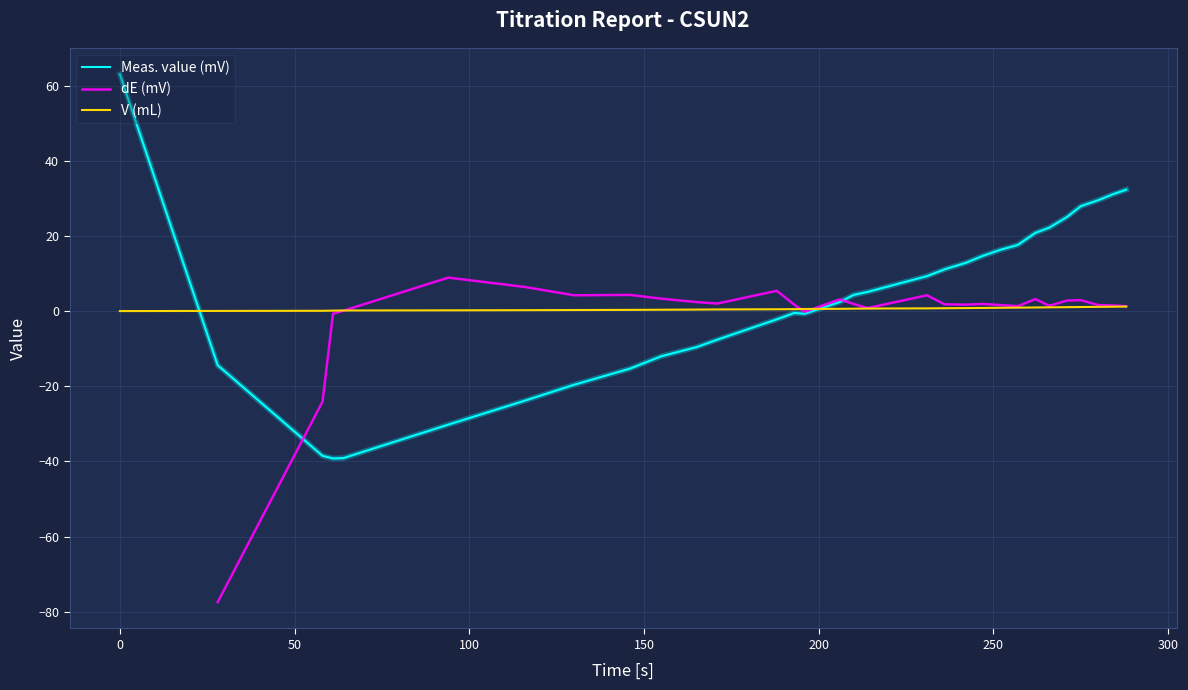

What is the minimum value for Meas. value (mV)?

-39.2